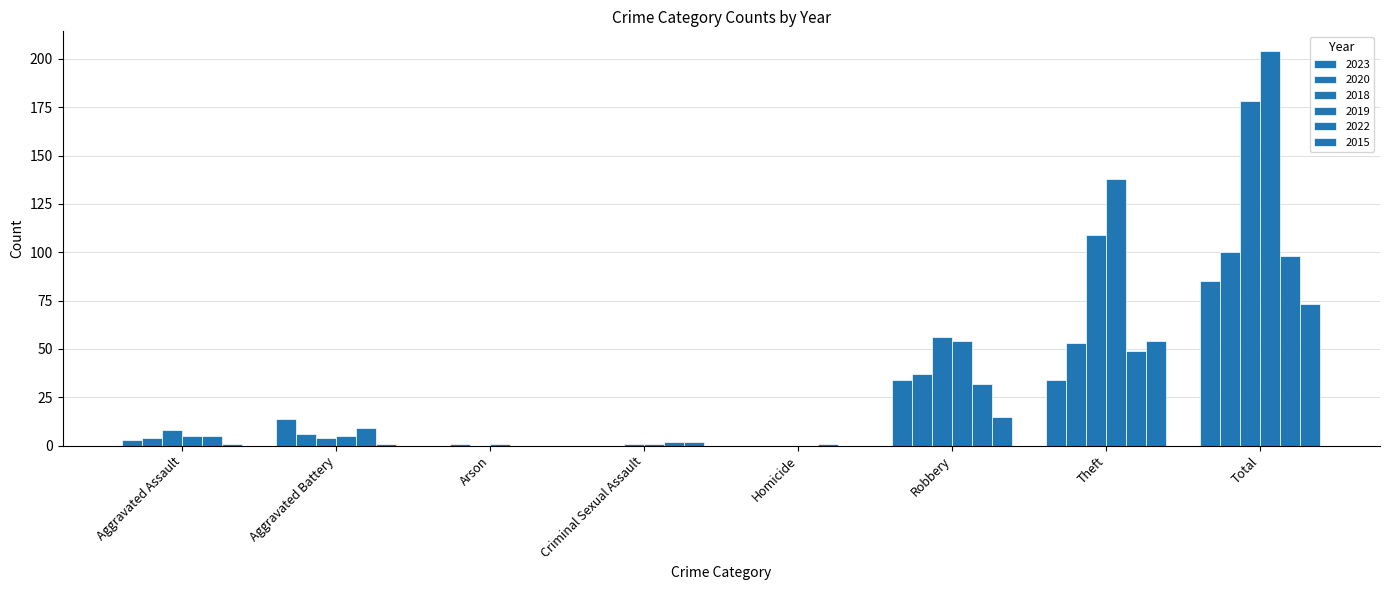

What position from the right is Theft?

2